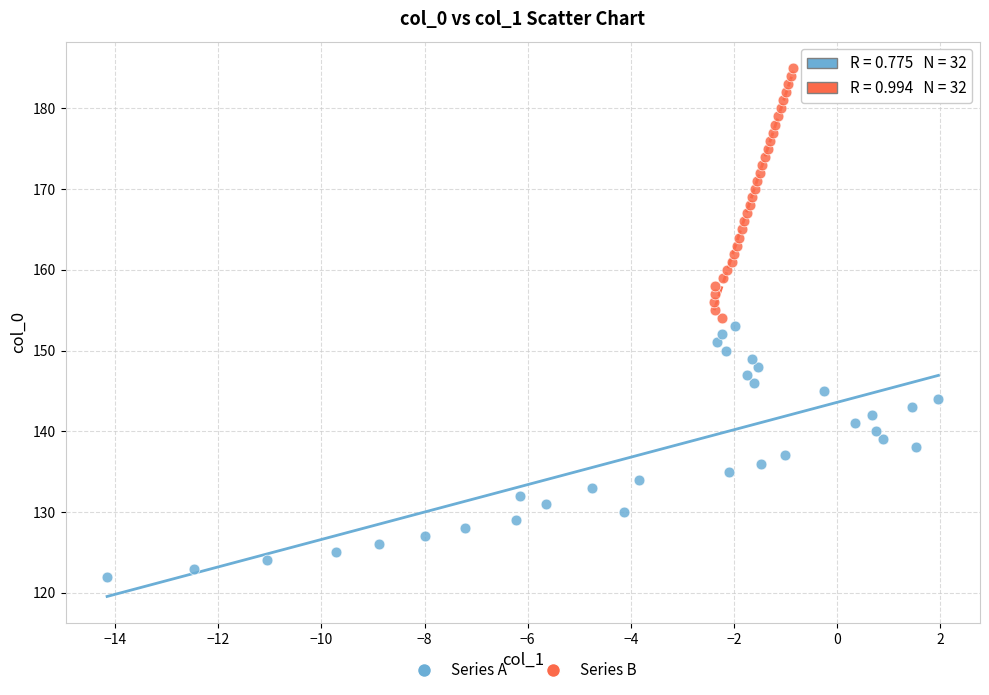

Which series reaches the maximum Y coordinate?

Series B